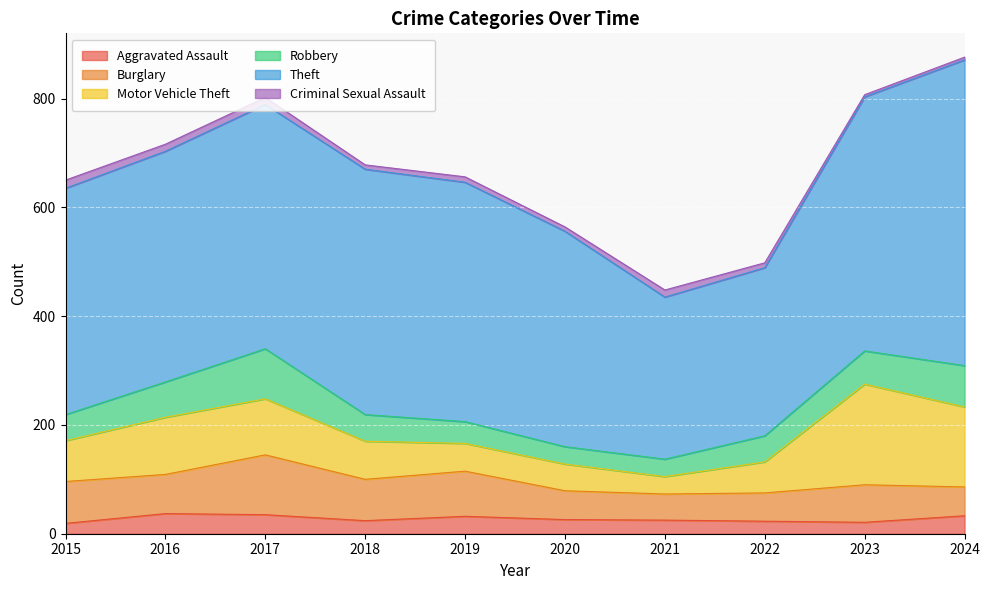

Reading left to right, what are all the values shown in this chart?

Aggravated Assault: 19	37	35	24	32	26	25	23	21	33
Burglary: 77	72	110	76	83	53	48	52	69	53
Motor Vehicle Theft: 75	105	103	70	51	49	32	57	185	147
Robbery: 48	65	92	49	40	32	32	48	61	76
Theft: 416	424	449	451	440	396	298	309	467	562
Criminal Sexual Assault: 15	13	13	8	10	8	13	9	4	5